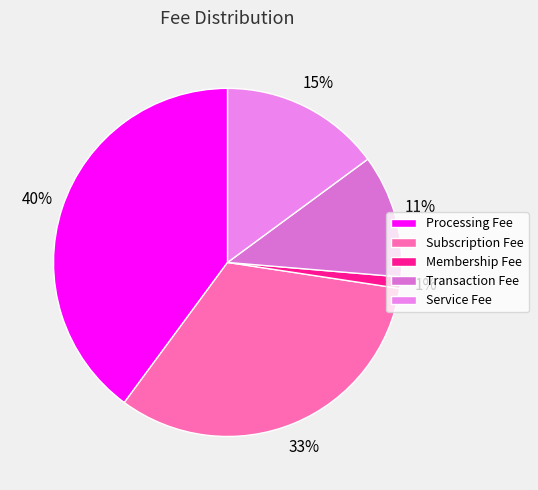

The Service Fee slice represents 26% of the pie. True or false?

False